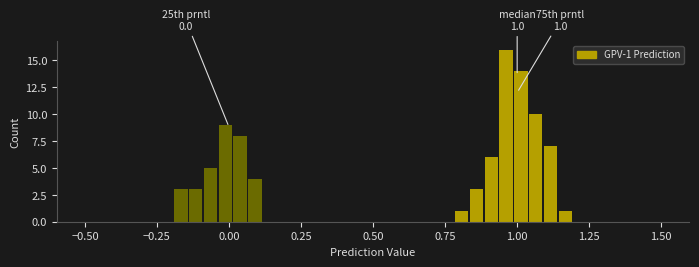

Read against the x-axis, roughly where is the centre of the tallest bar?

0.95